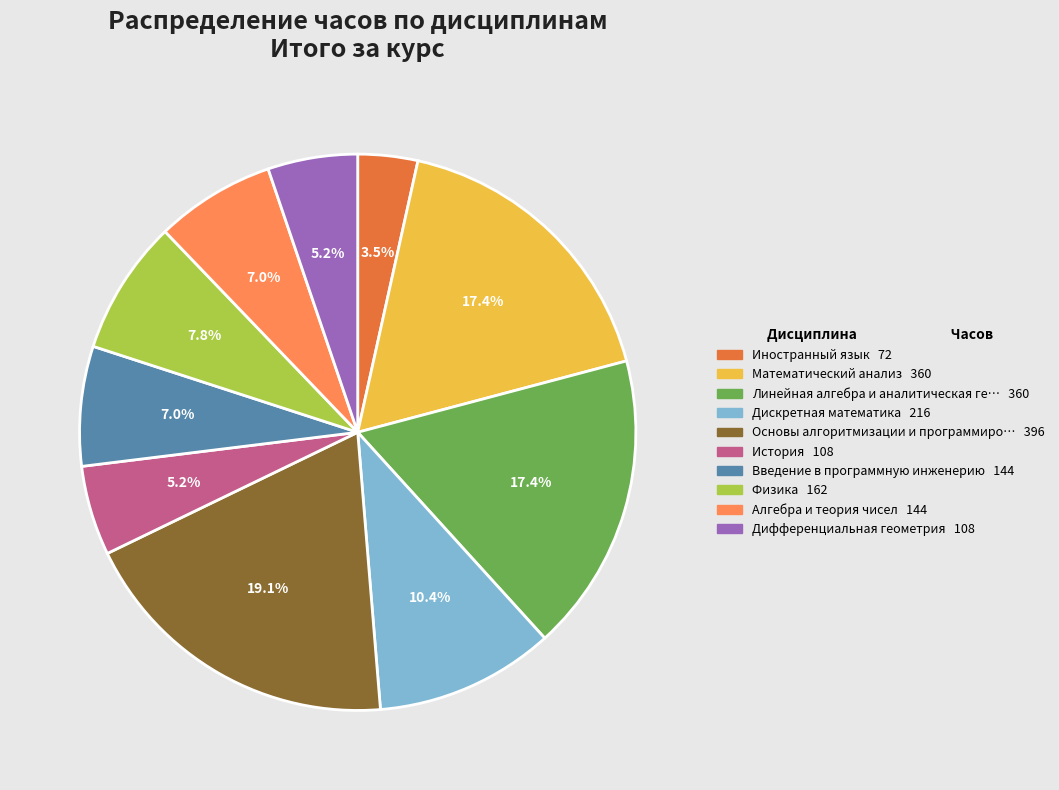

Does any single category account for the majority?

No